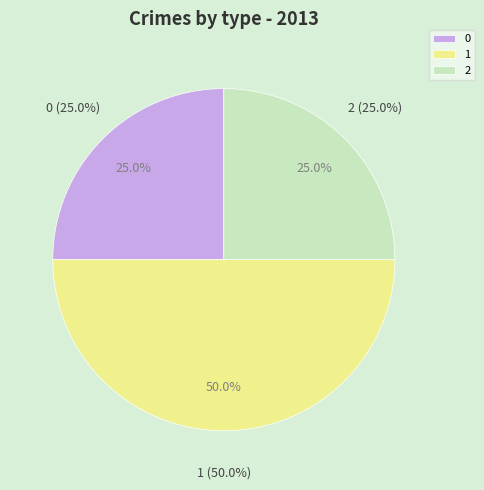

How many slices are in this pie chart?

3